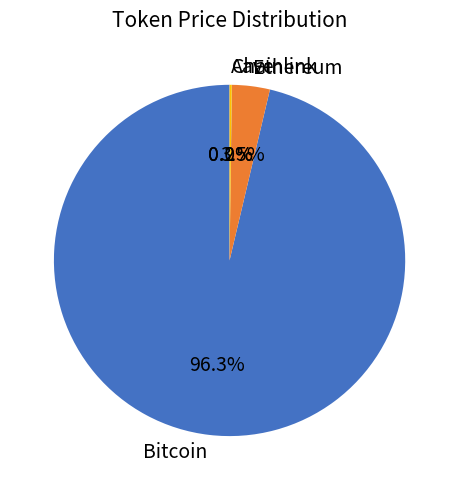

Does any single category account for the majority?

Yes